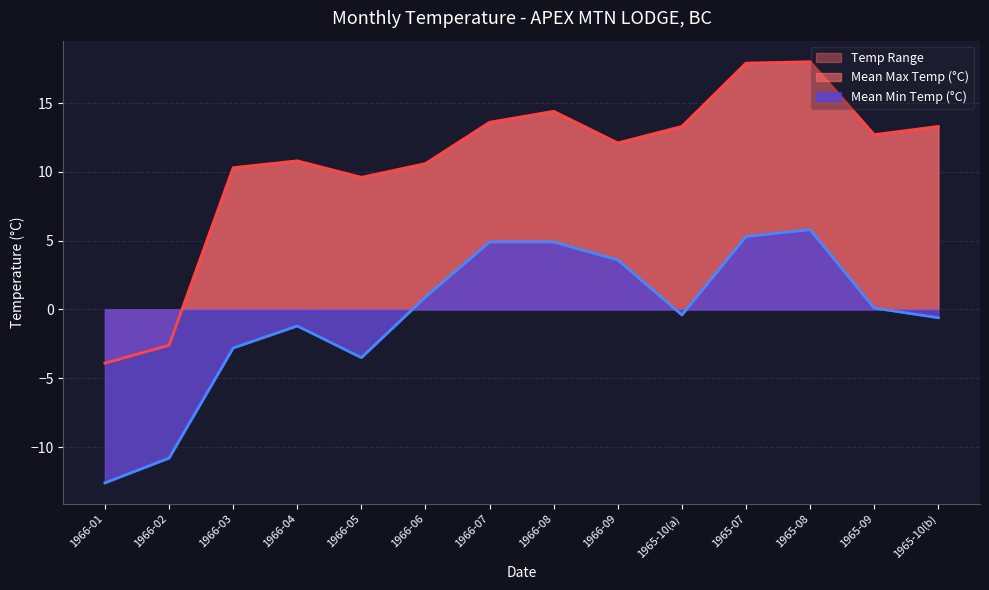

What is the maximum value for Mean Max Temp (°C)?

18.0